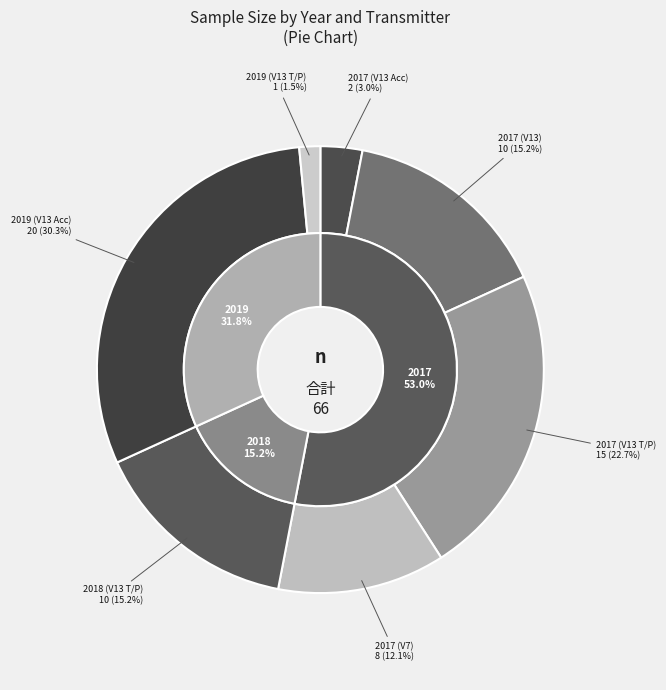

Which slice is the smallest?

2019 (V13 T/P)